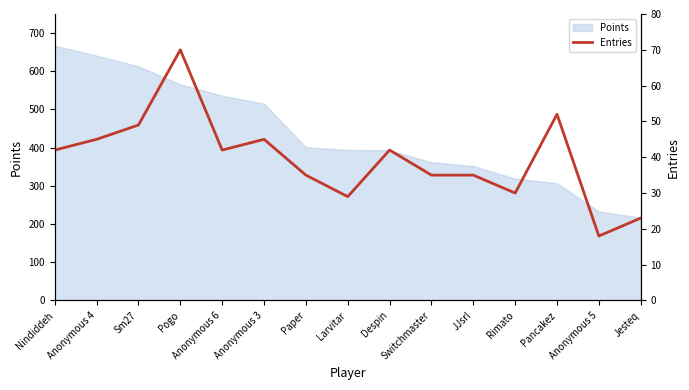

How many interior local valleys (lower than both neighbors) does the data have?

4